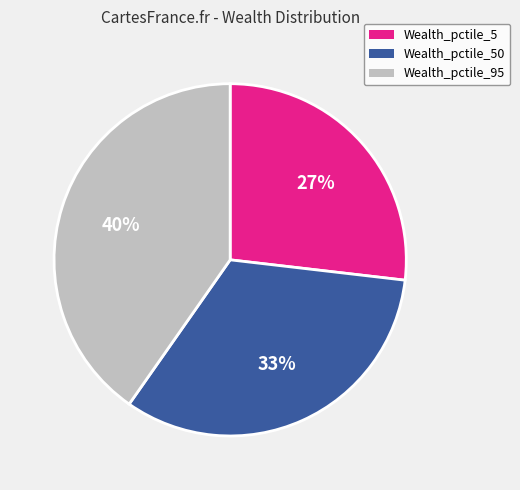

Is there any slice that represents more than half of the pie?

No